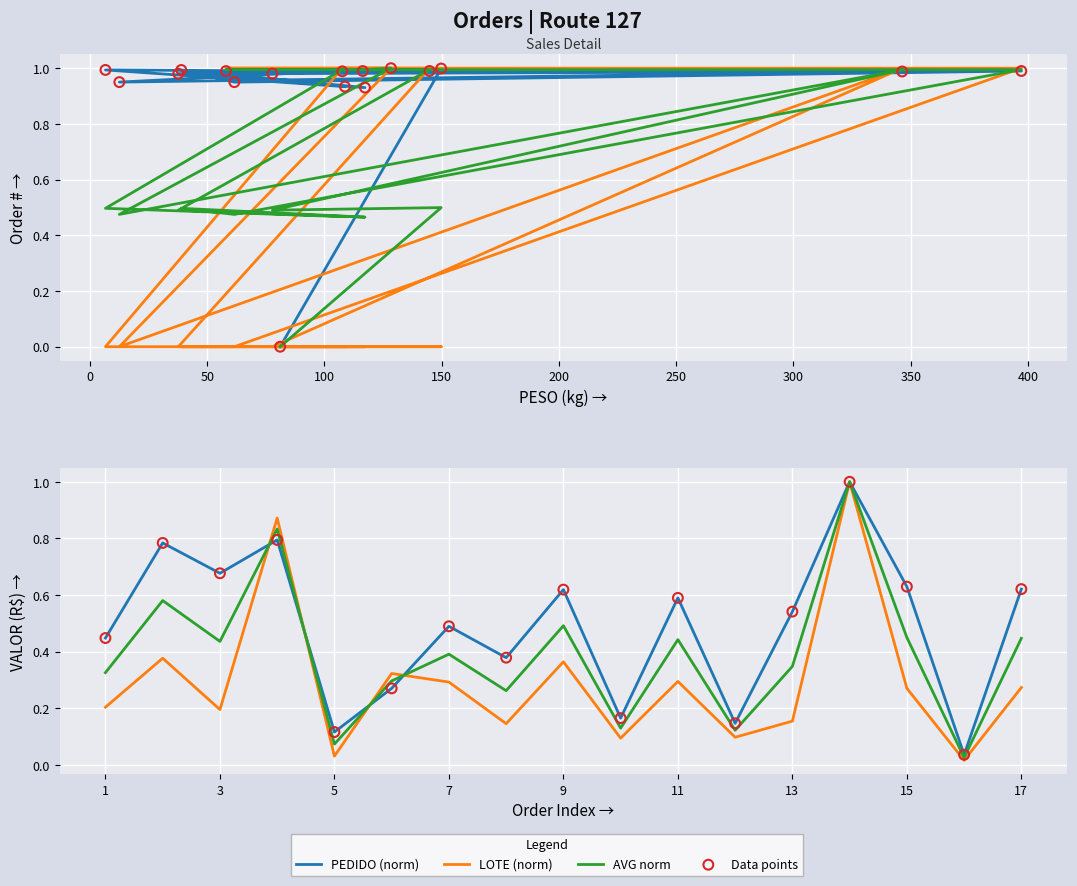

Which series has the largest total across all categories?

PEDIDO (norm)